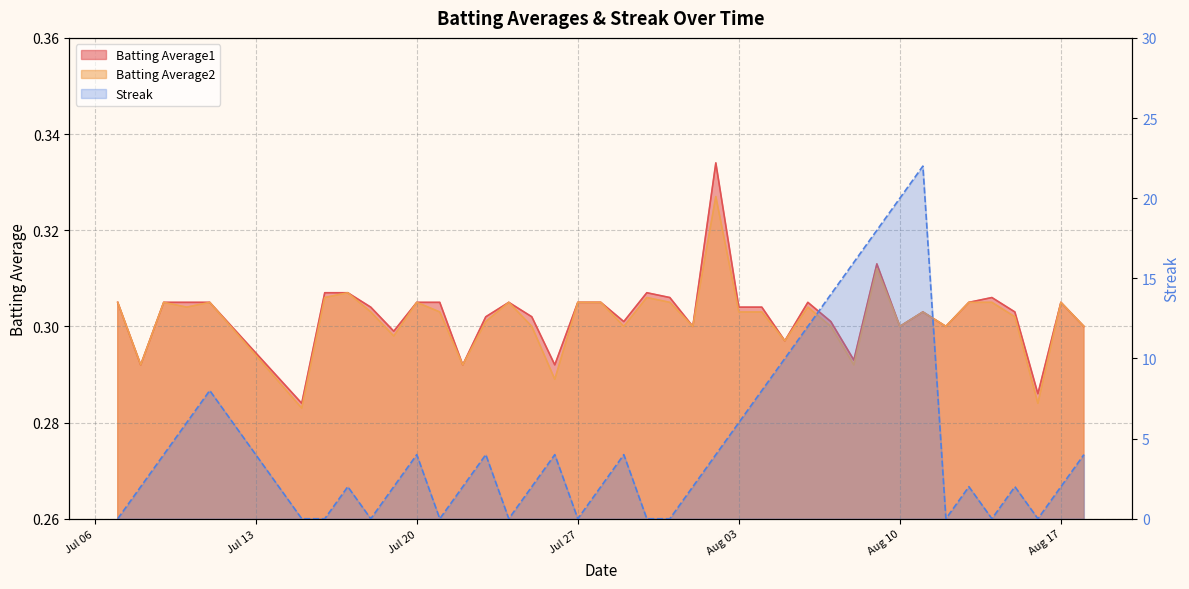

Between which two adjacent categories do Batting Average1 and Streak first intersect?

2010-07-07 and 2010-07-08